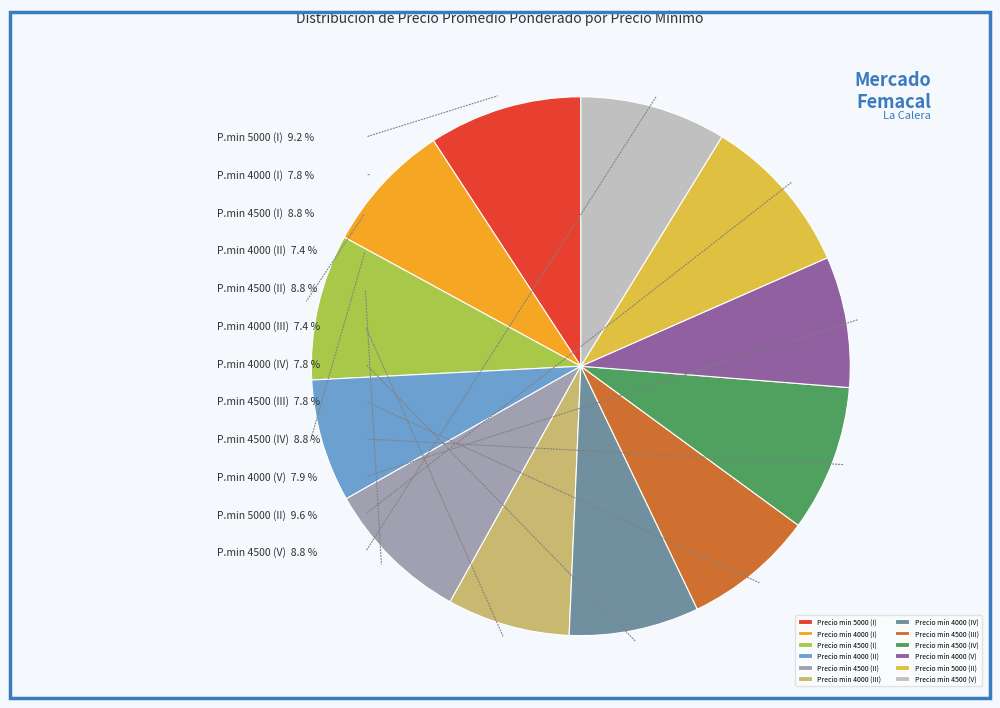

Which has a higher value, Precio min 4000 (III) or Precio min 4500 (I)?

Precio min 4500 (I)